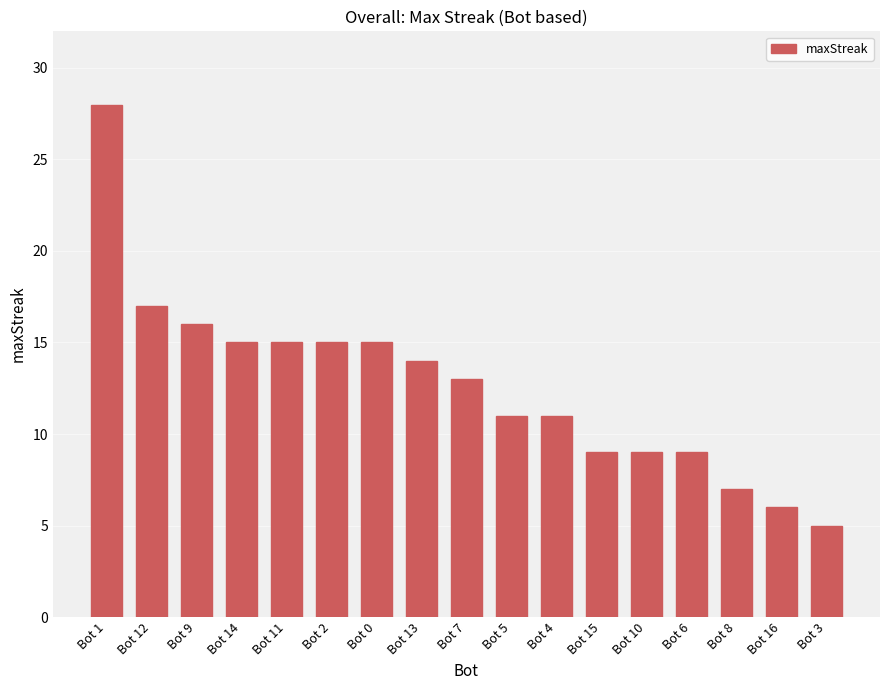

Reading left to right, list all the values displayed in this chart.

28	17	16	15	15	15	15	14	13	11	11	9	9	9	7	6	5